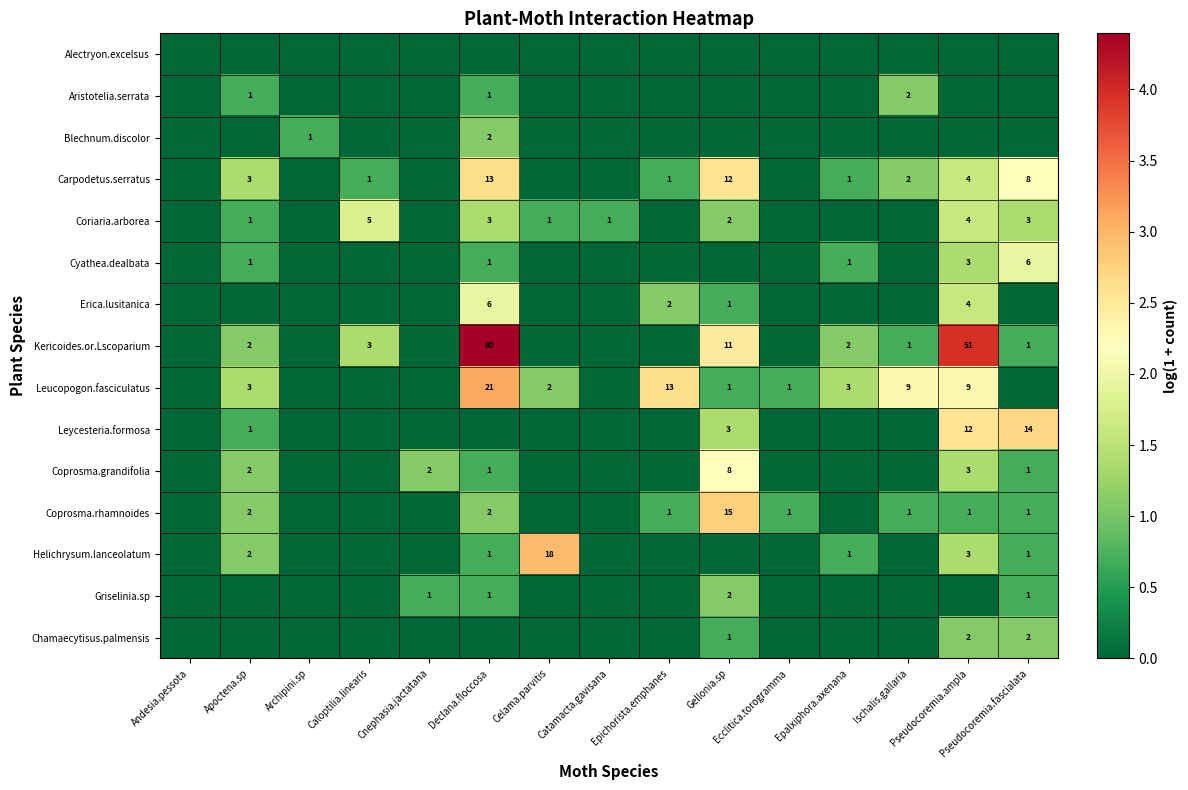

Which series has the largest total across all categories?

Kericoides.or.Lscoparium